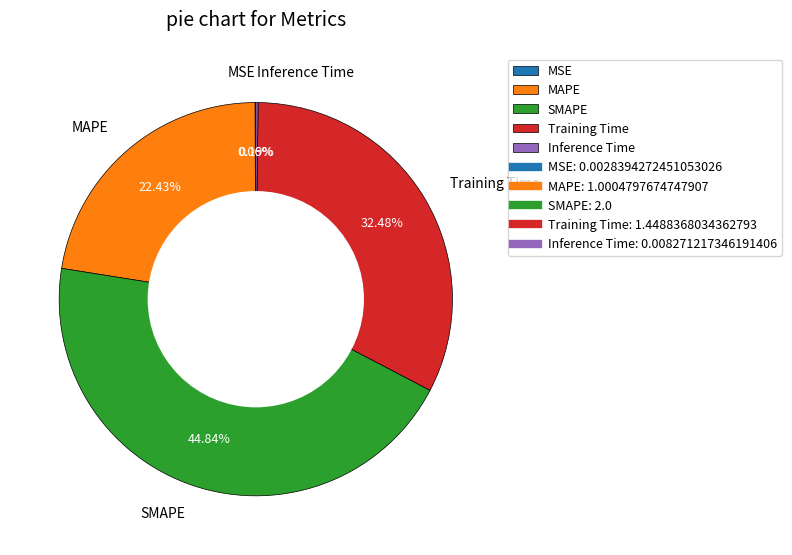

How much of the chart is everything except Training Time?

67.5%